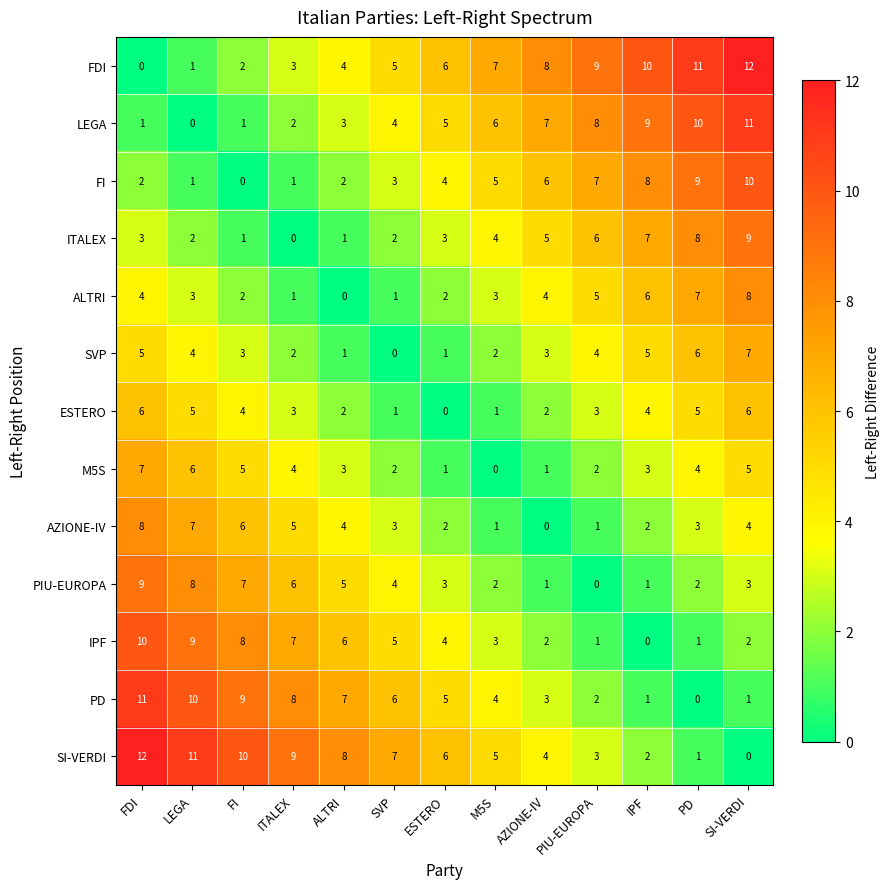

True or false: FDI has a value of 7 at SVP.

False